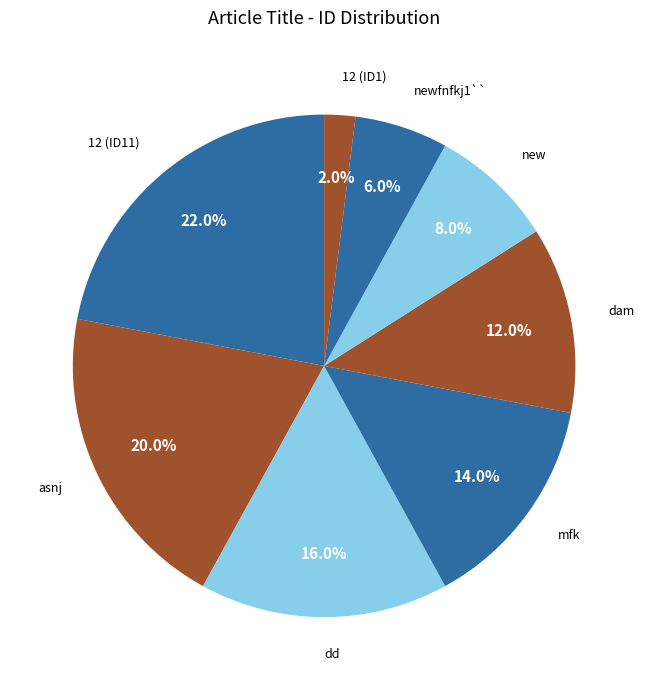

What percentage is the dam slice, to the nearest percent?

12%